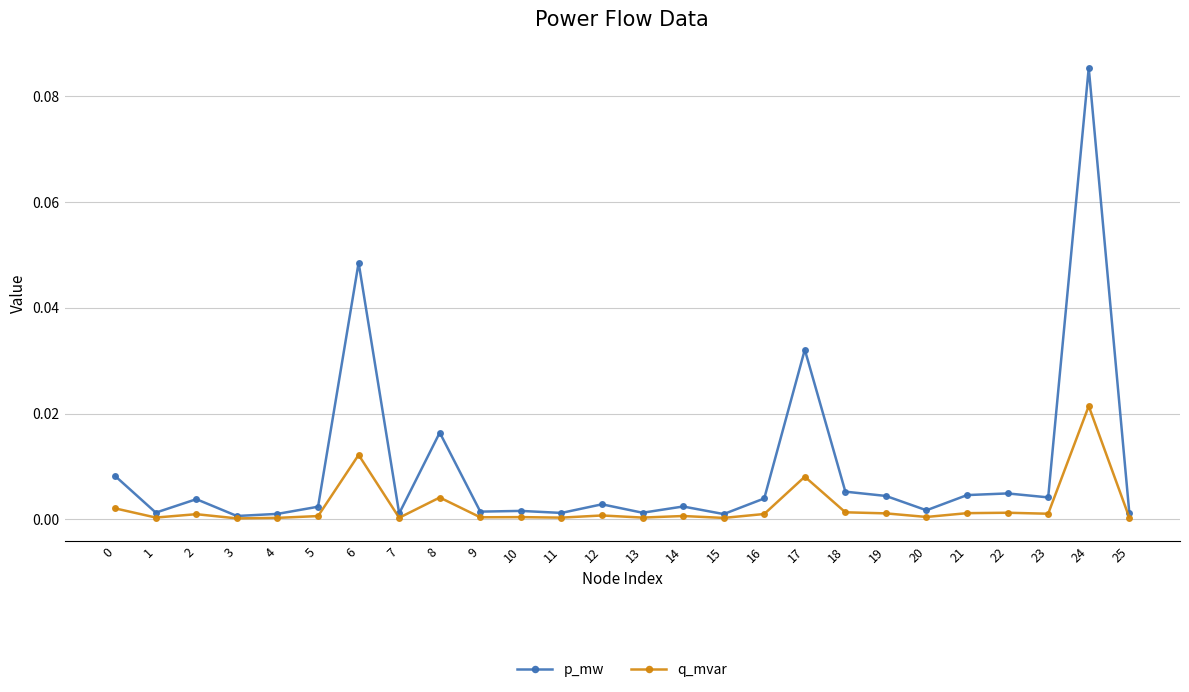

Between 10 and 19, which series saw the biggest shift?

p_mw